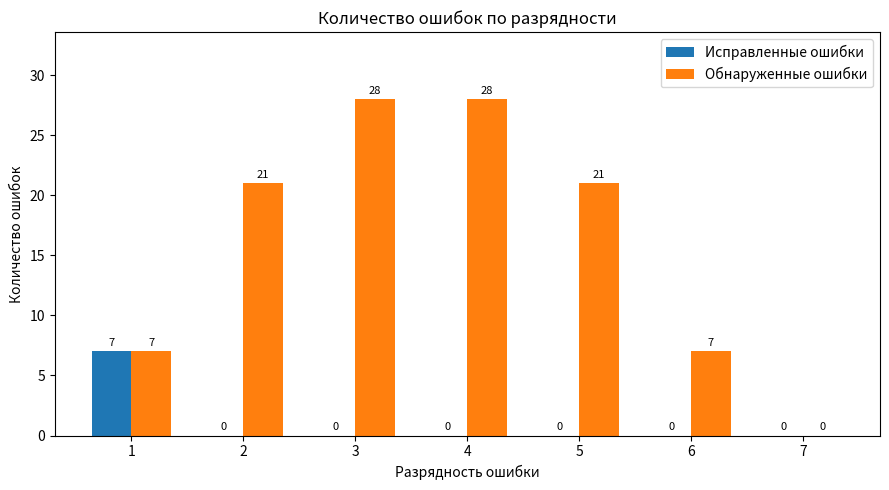

Which series has the largest total across all categories?

Обнаруженные ошибки